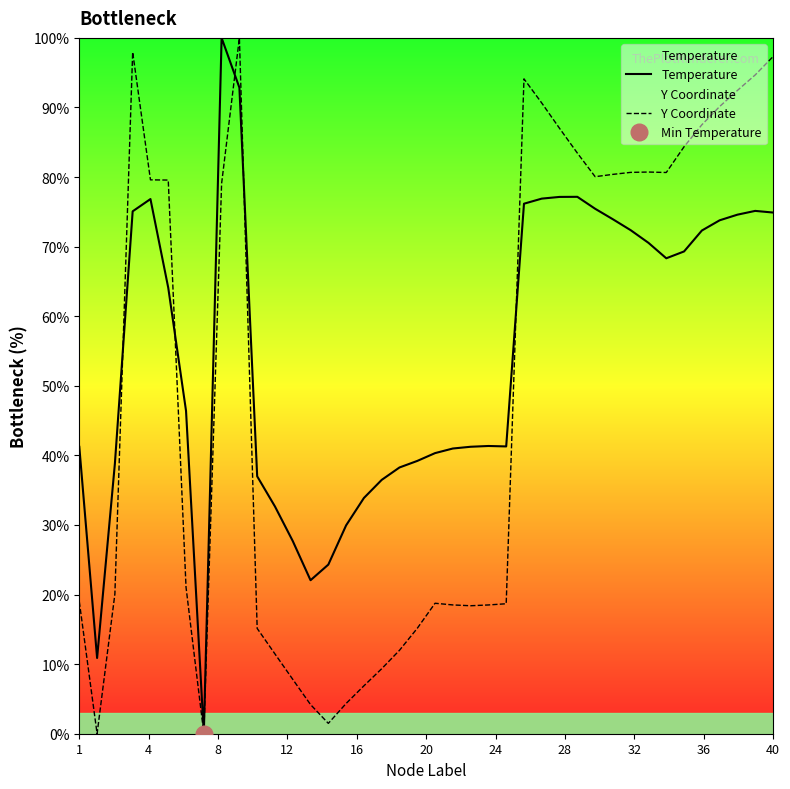

The value of Y Coordinate at 1 is 6.4. True or false?

False